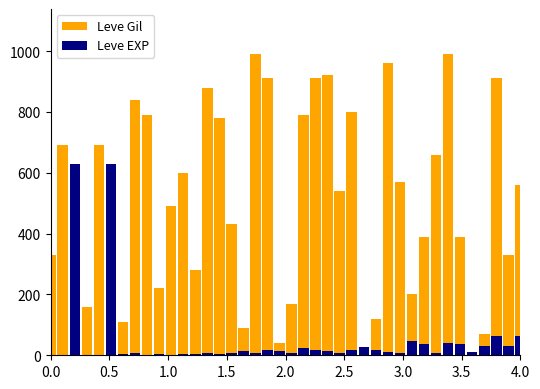

At how many categories does at least one series exceed 981?

2